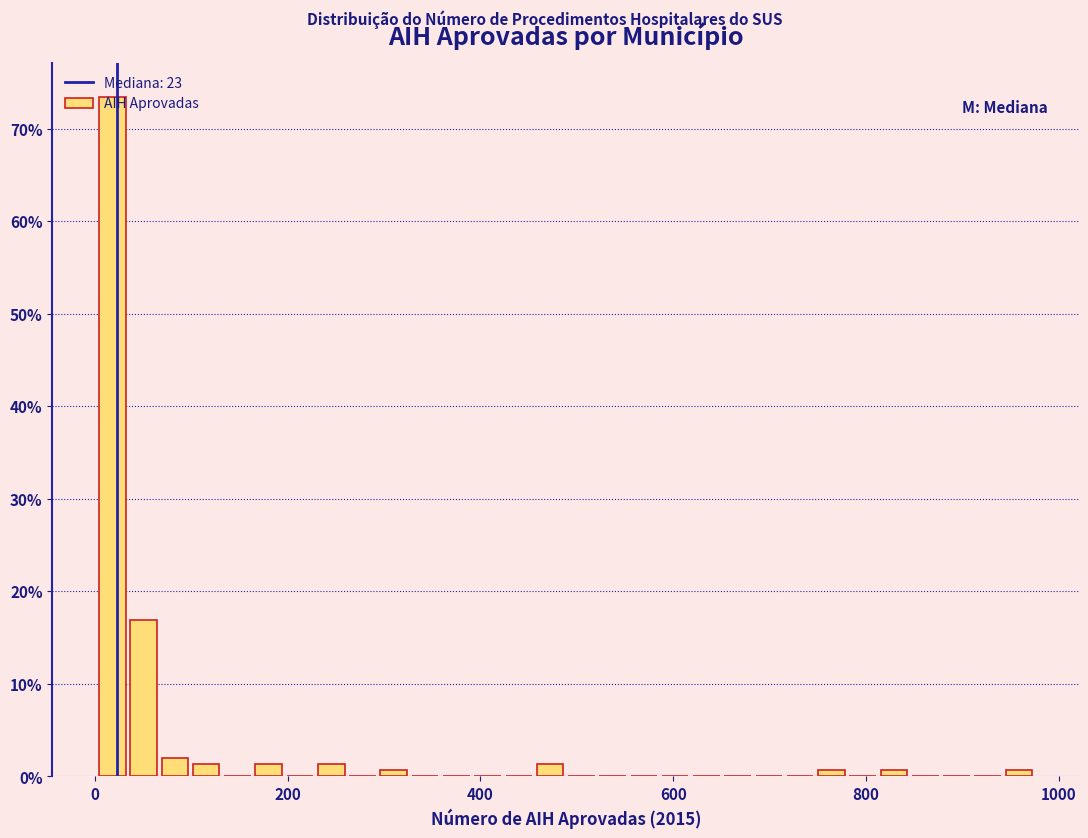

Around what value on the x-axis is the tallest bar? Give the approximate position of its centre, as read against the axis.

20